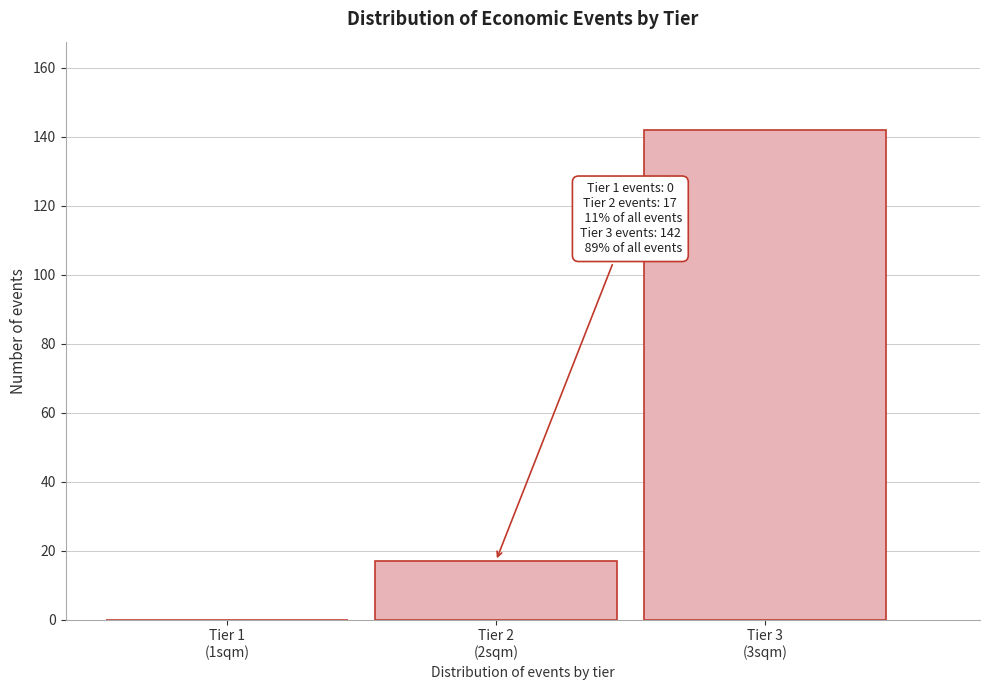

What is the sum of all values?

159